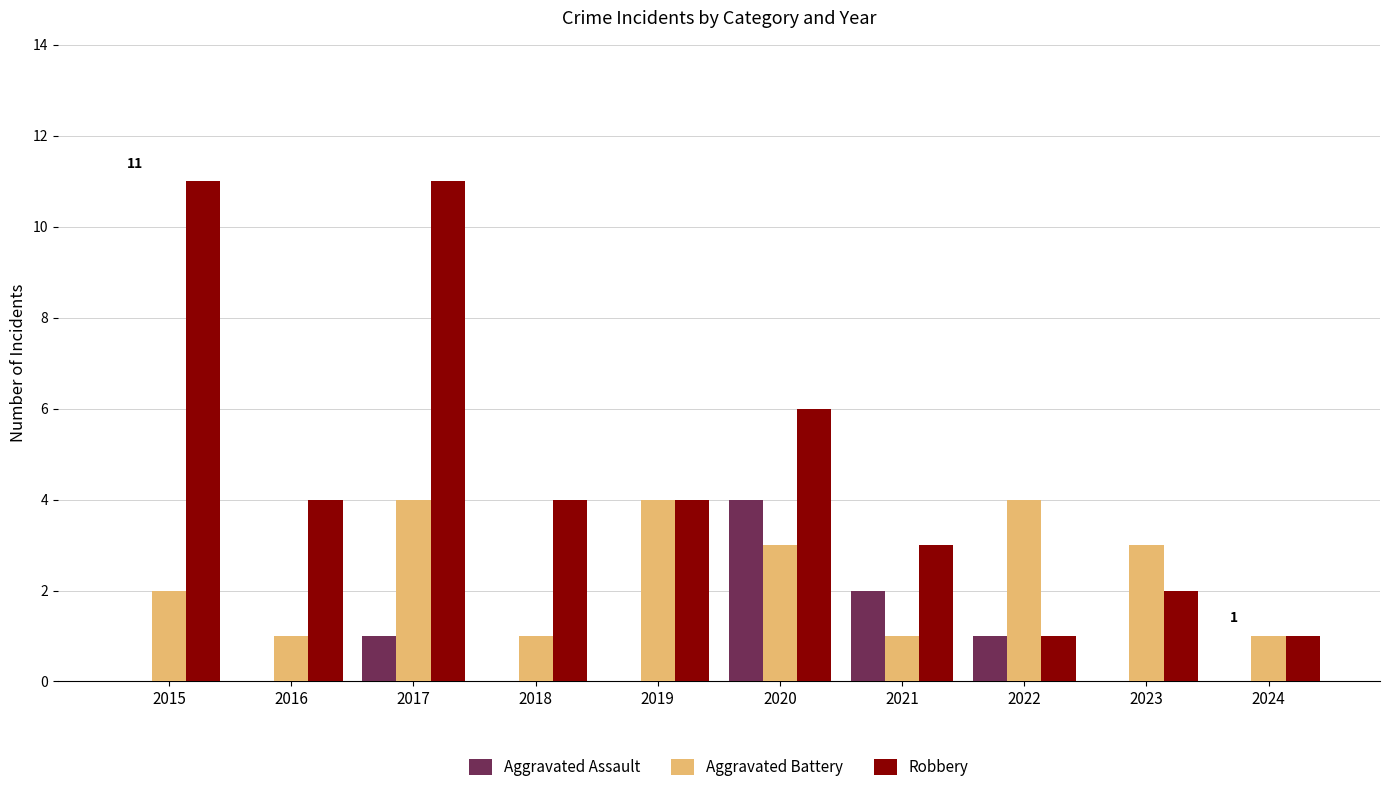

True or false: Aggravated Battery has a value of 2 at 2021.

False